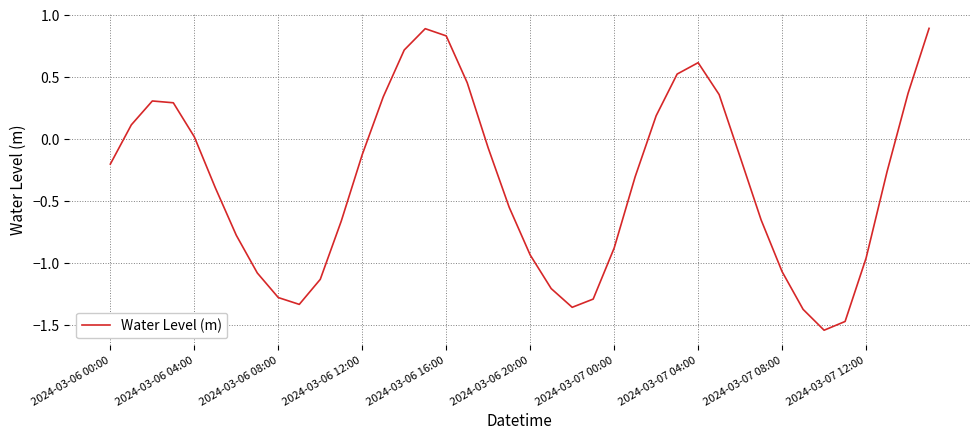

What is the greatest value displayed?

0.9